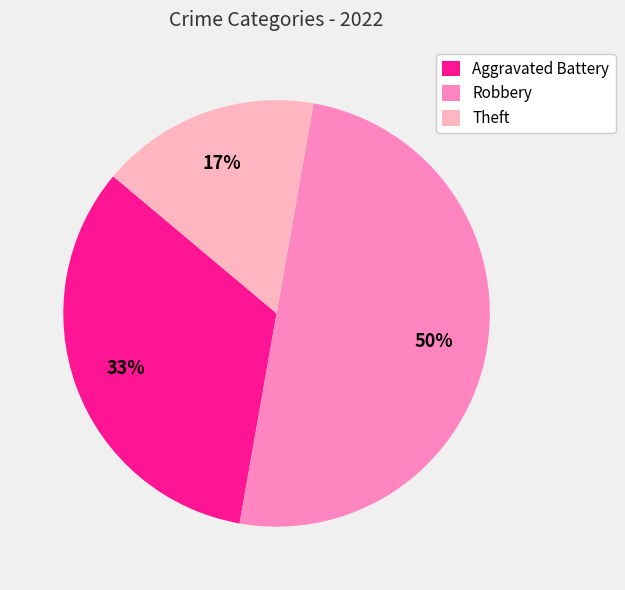

Count the number of slices in the pie.

3